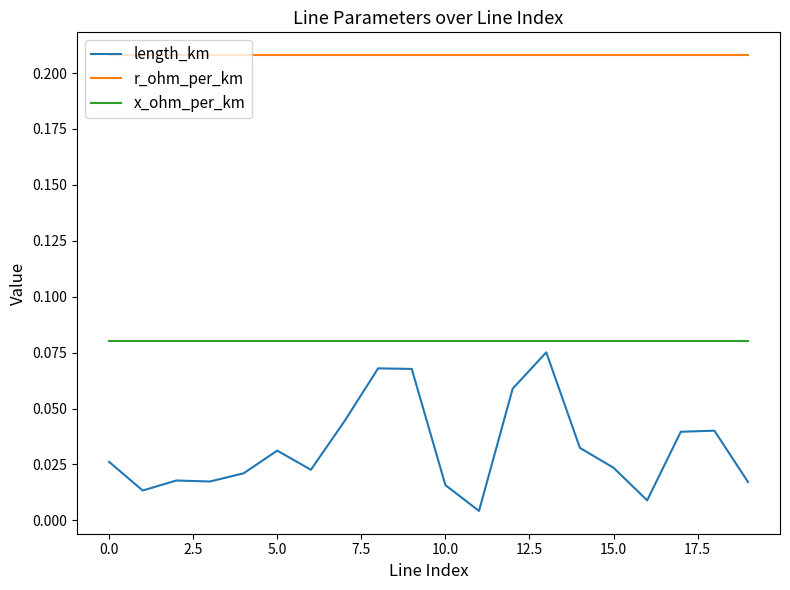

Which series has the largest range (max minus min)?

length_km